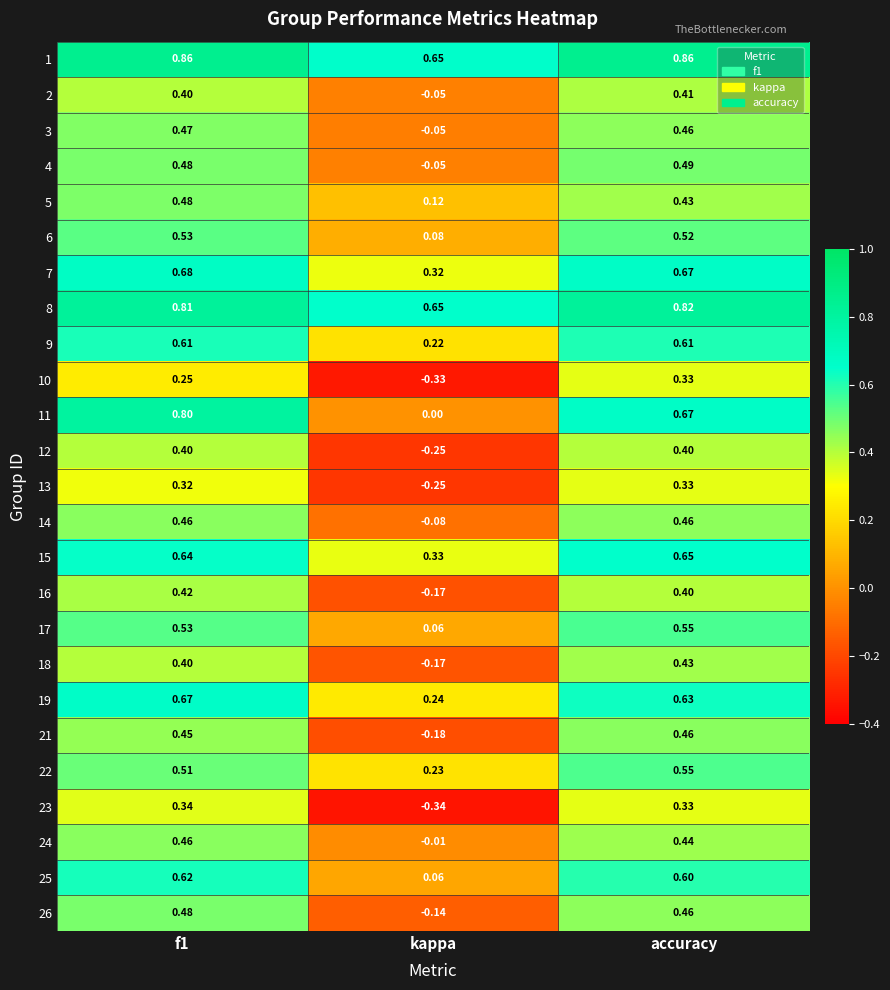

At which category does the chart reach its minimum across all series?

kappa